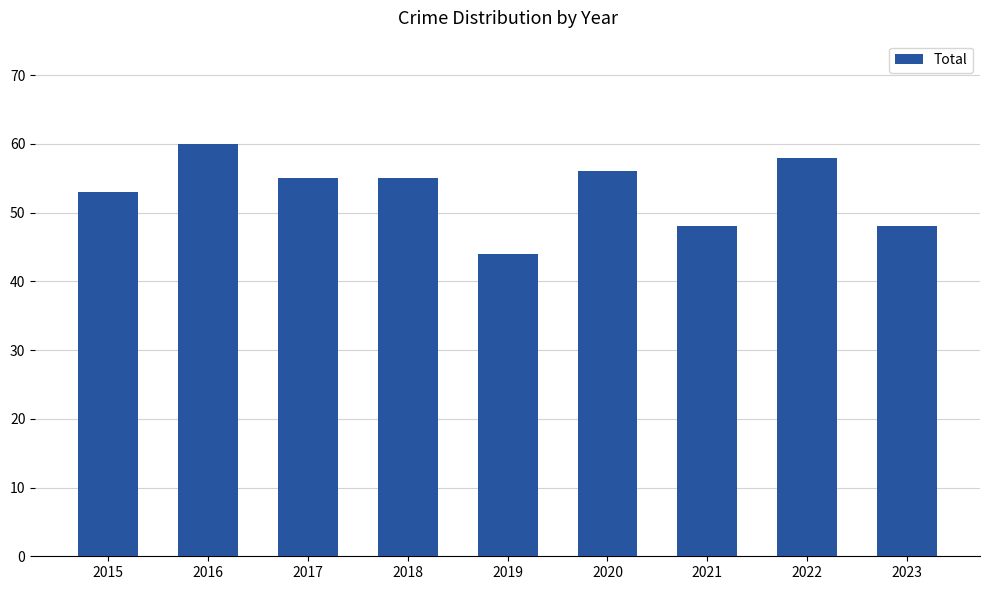

What is the change in value from 2020 to 2022?

+2